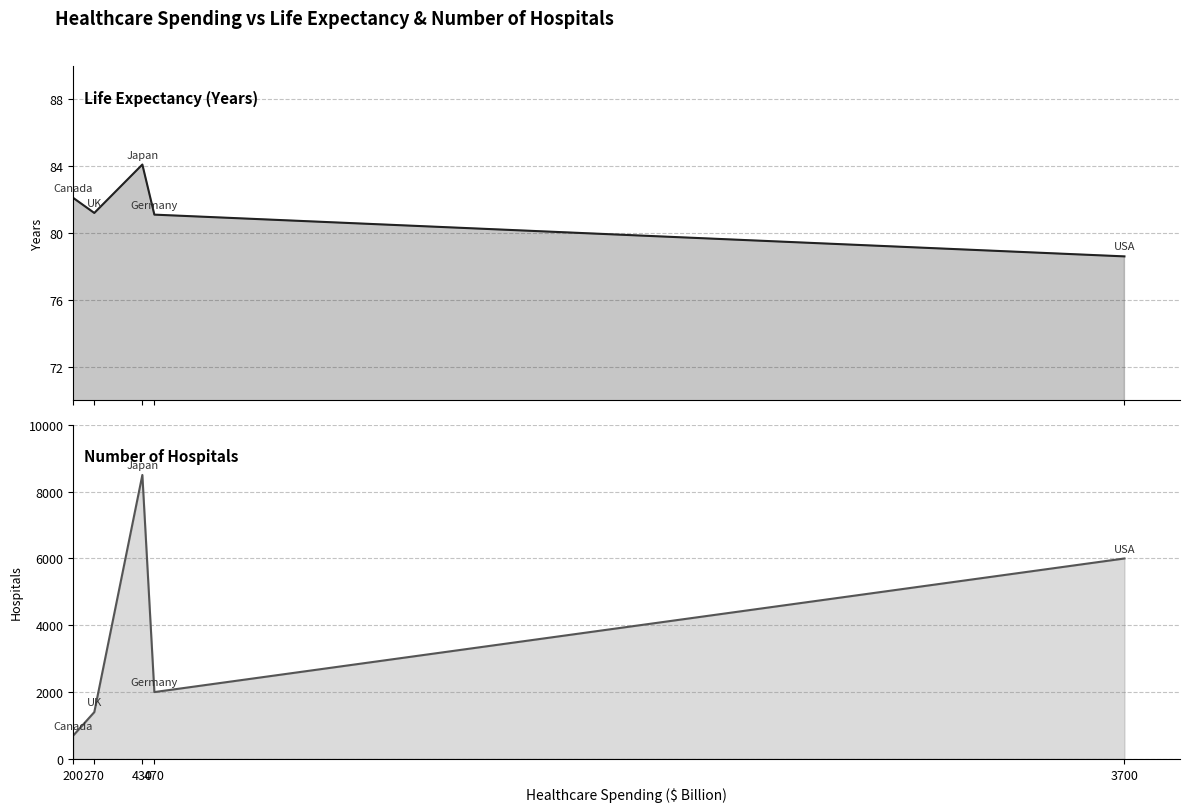

Which label corresponds to the largest value in the chart?

430